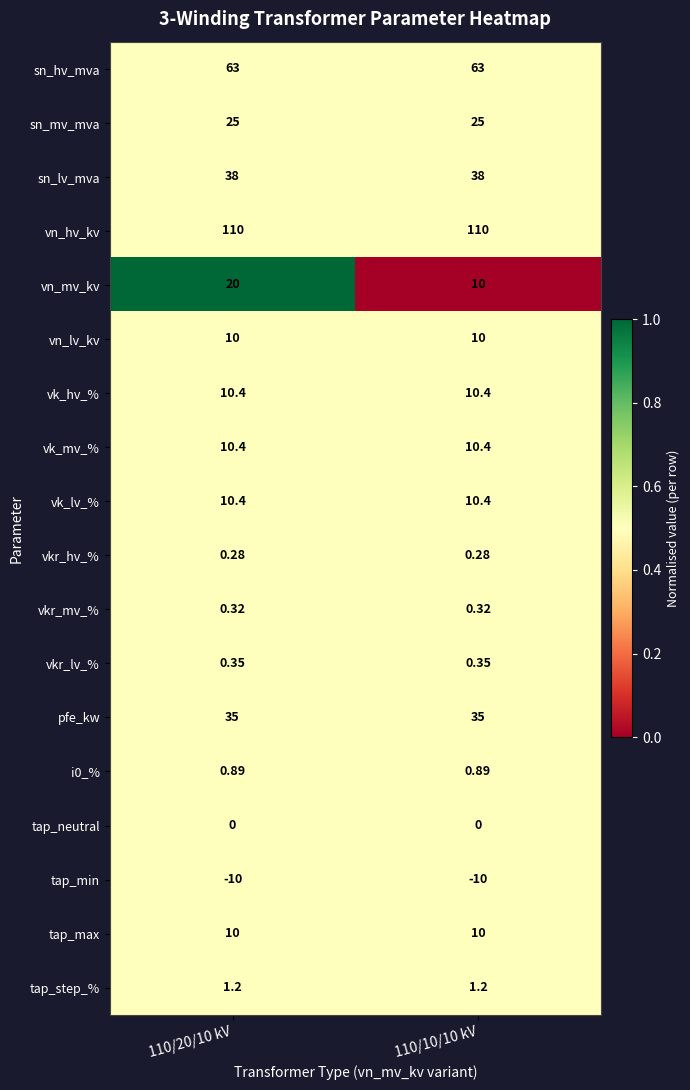

Is the value of vkr_mv_% at 110/20/10 kV greater than the value of vk_hv_% at 110/10/10 kV?

No